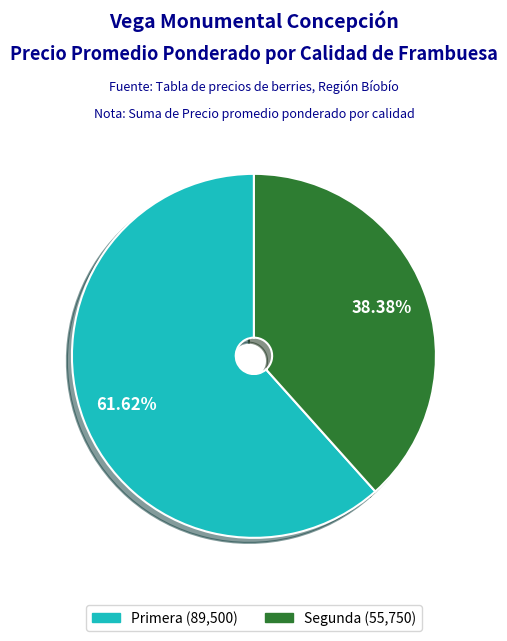

Is there any slice that represents more than half of the pie?

Yes